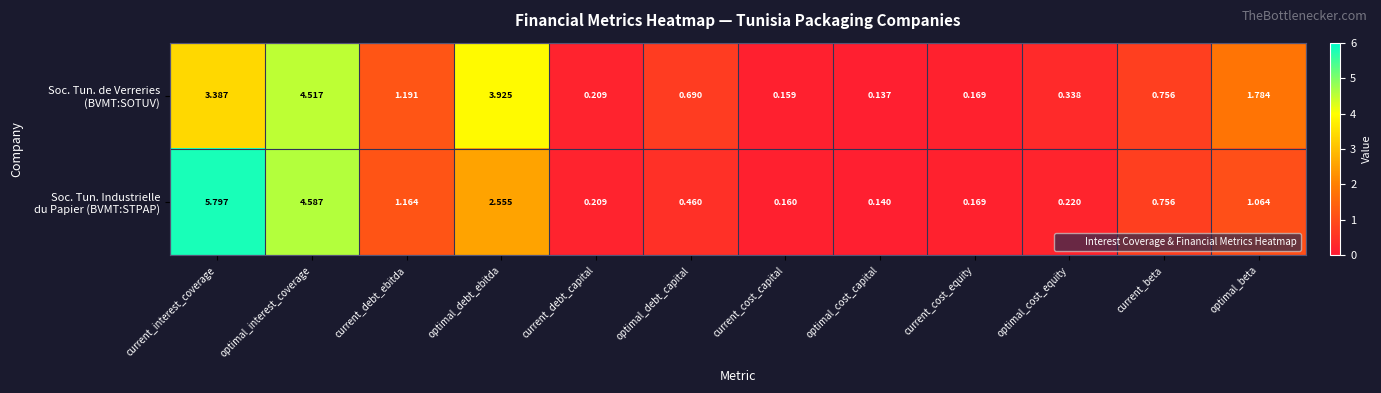

Count the number of data series in this chart.

2